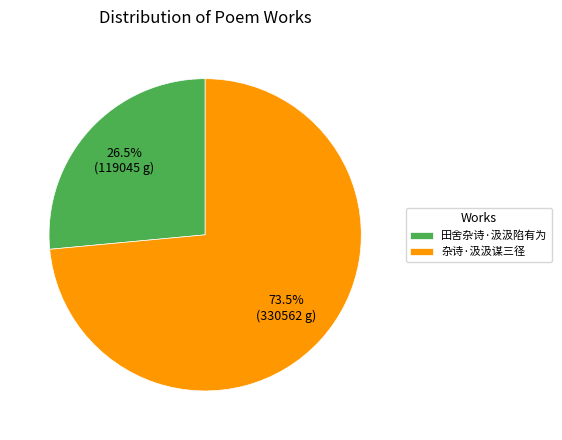

Is the sum of 田舍杂诗·汲汲陷有为 and 杂诗·汲汲谋三径 greater than half?

Yes